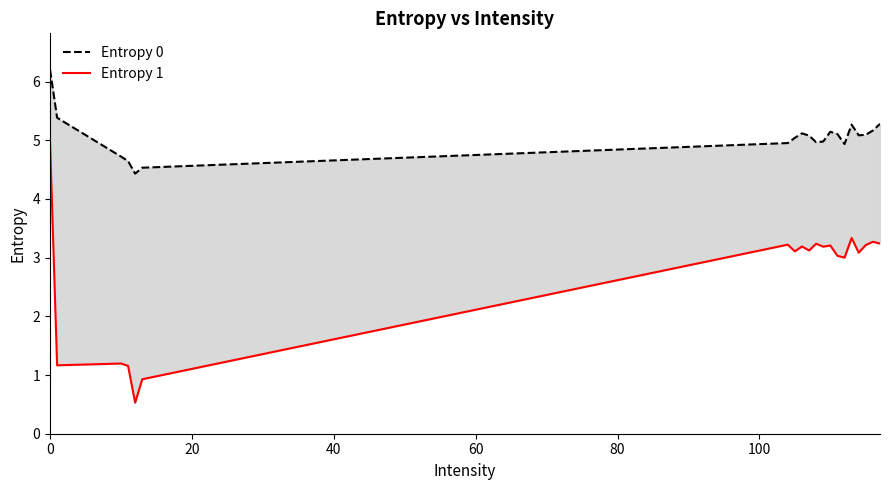

True or false: Entropy 0 and Entropy 1 intersect in this chart.

False